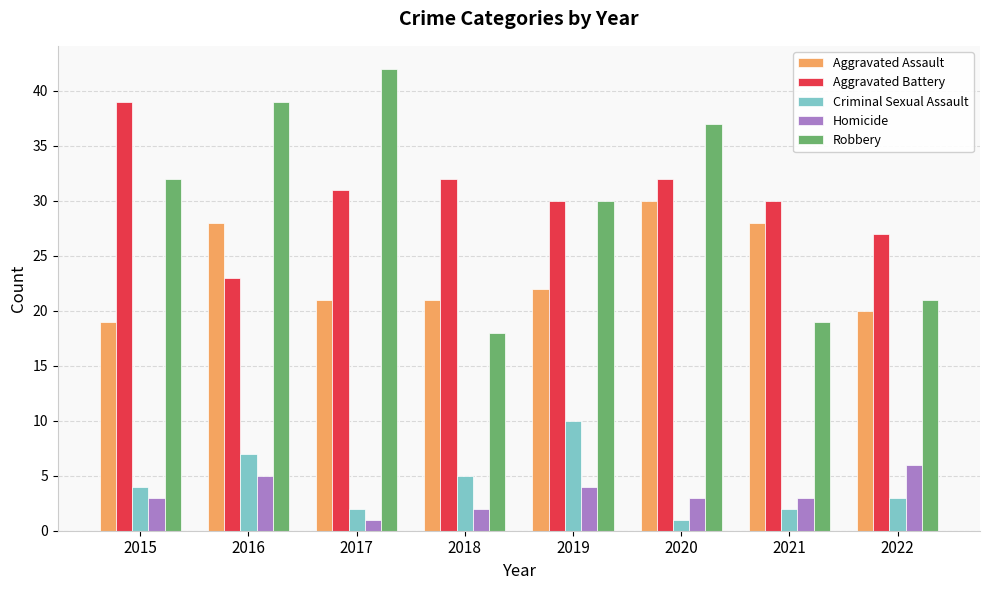

The value of Robbery at 2018 is 18. True or false?

True